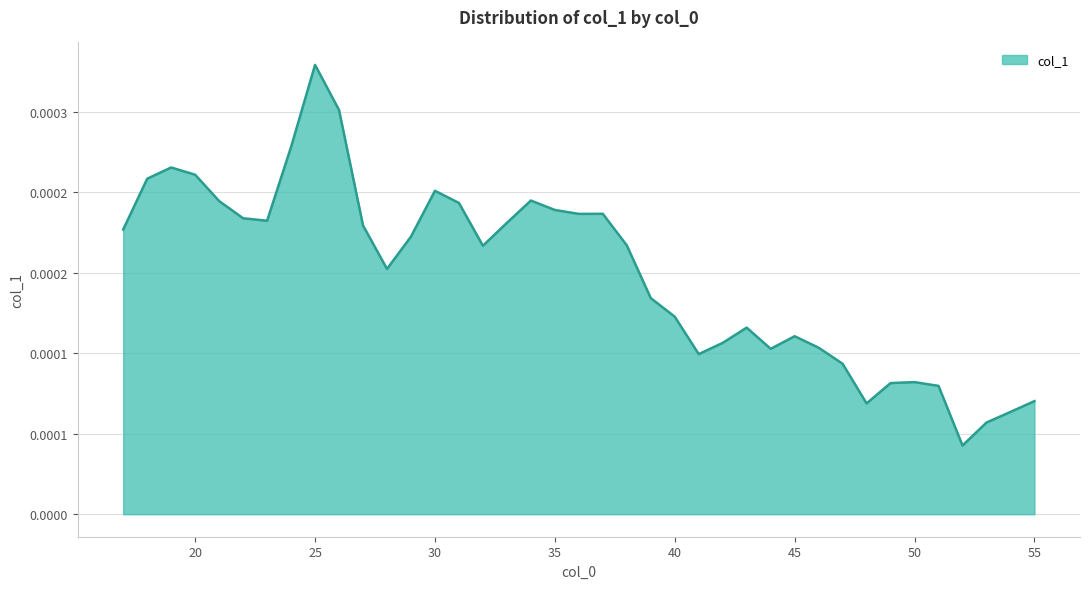

Which category has the lowest value across all series?

52